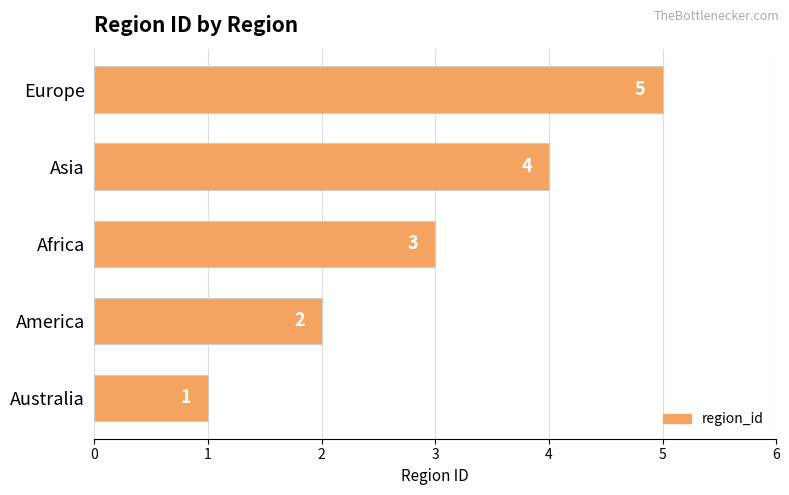

List the labels in order of value, smallest first.

Australia, America, Africa, Asia, Europe